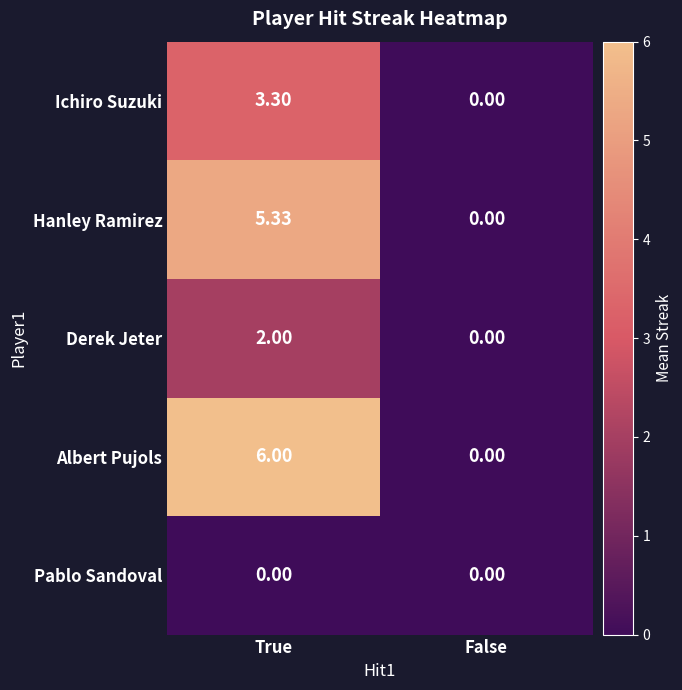

How many categories are shown in the chart?

2